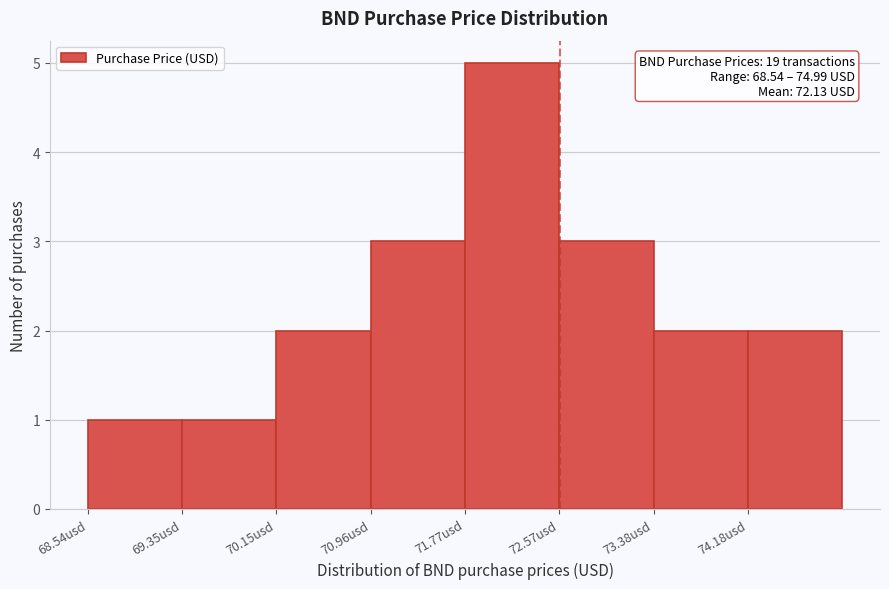

Which range on the x-axis has the tallest bar?

71.8 to 72.6